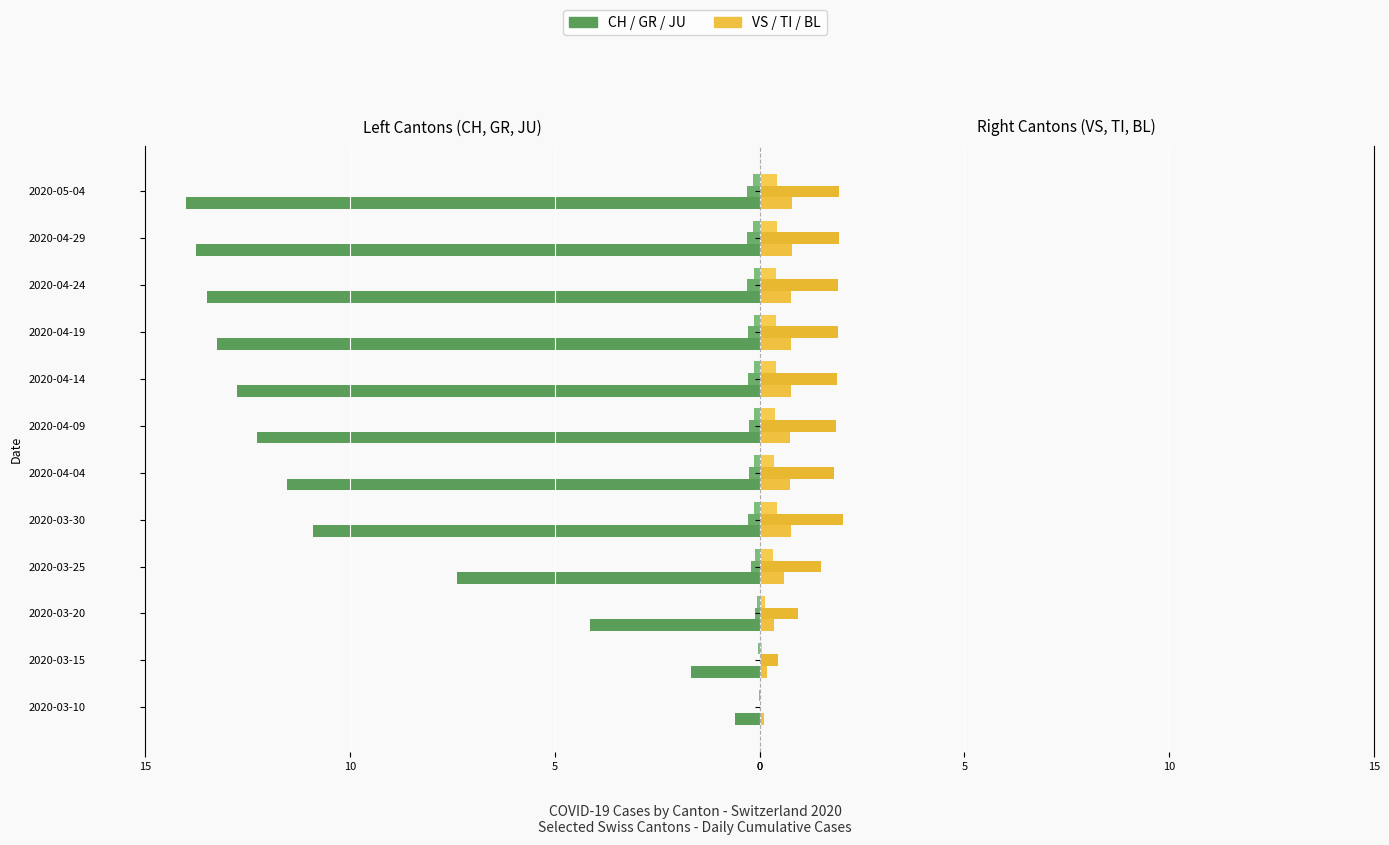

Reading left to right, transcribe all the data shown in this chart.

CH: -0.6	-1.7	-4.1	-7.4	-10.9	-11.5	-12.3	-12.8	-13.3	-13.5	-13.8	-14.0
GR: 0.0	0.0	-0.1	-0.2	-0.3	-0.3	-0.3	-0.3	-0.3	-0.3	-0.3	-0.3
JU: -0.0	-0.0	-0.1	-0.1	-0.1	-0.1	-0.1	-0.1	-0.1	-0.1	-0.2	-0.2
VS: 0.1	0.2	0.4	0.6	0.8	0.7	0.8	0.8	0.8	0.8	0.8	0.8
TI: 0.0	0.5	0.9	1.5	2.0	1.8	1.9	1.9	1.9	1.9	1.9	1.9
BL: 0.0	0.1	0.1	0.3	0.4	0.4	0.4	0.4	0.4	0.4	0.4	0.4